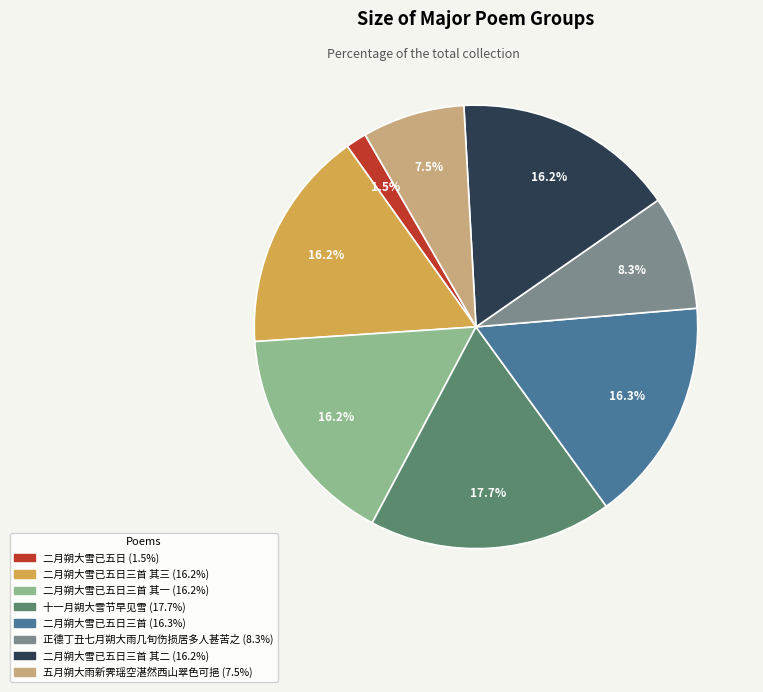

Is there any slice that represents more than half of the pie?

No